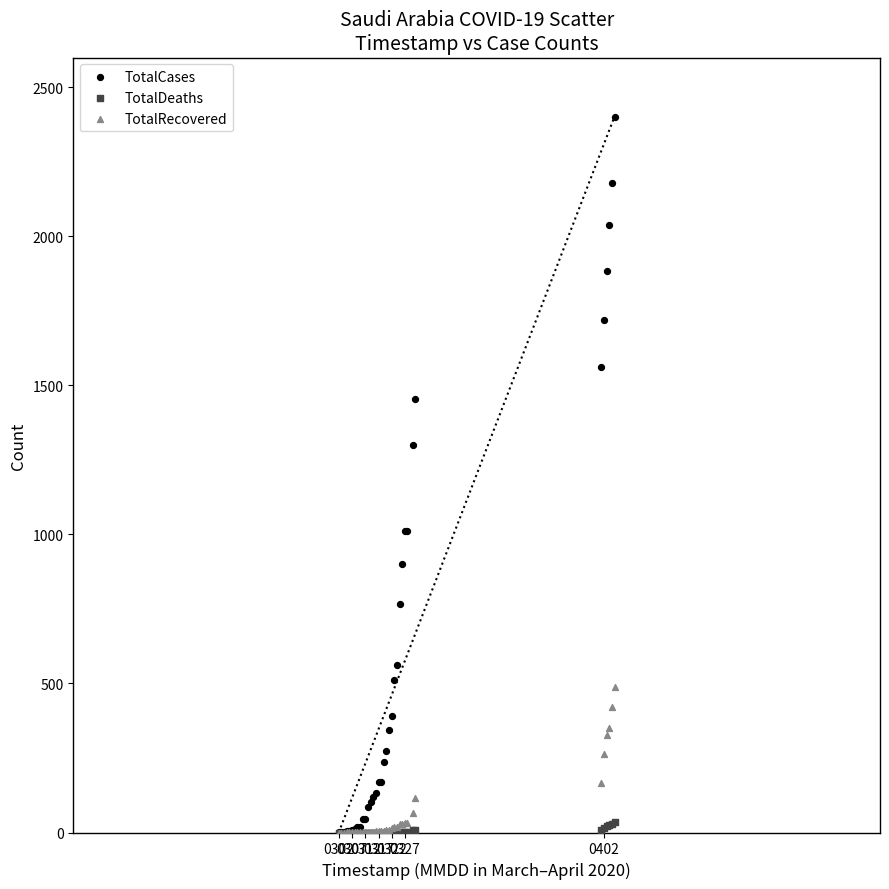

Across all series, what Y value is closest to 1201?

1299